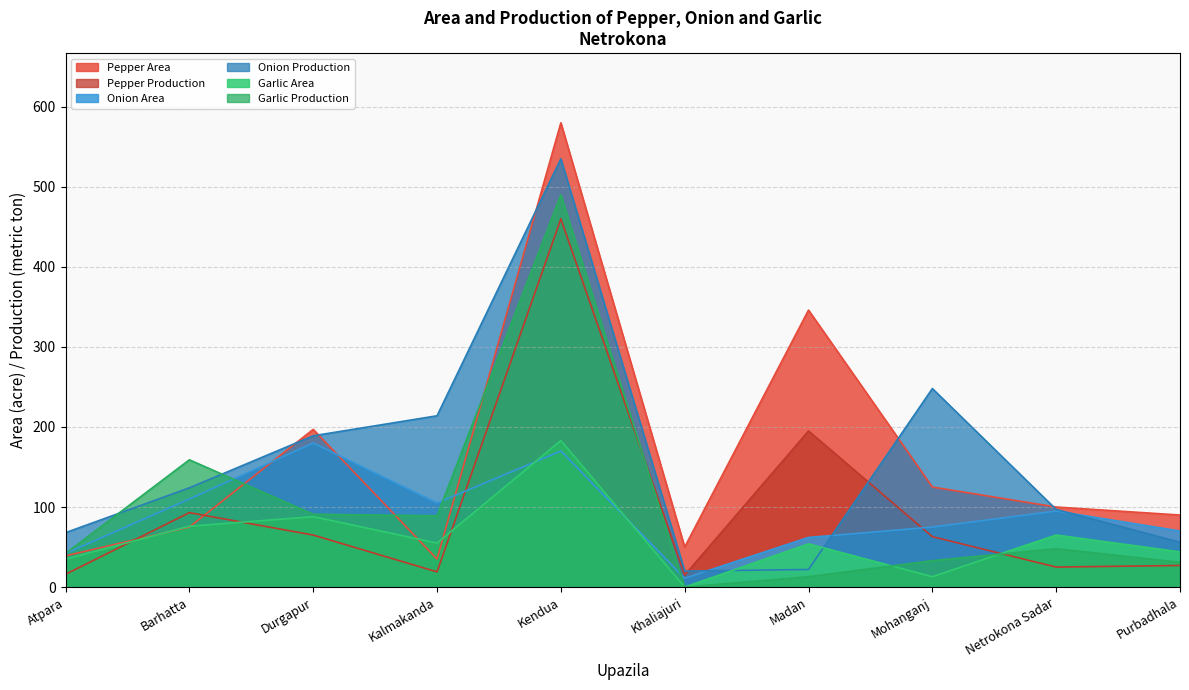

Which series ends up on top after the final intersection of Pepper Area and Onion Production?

Pepper Area